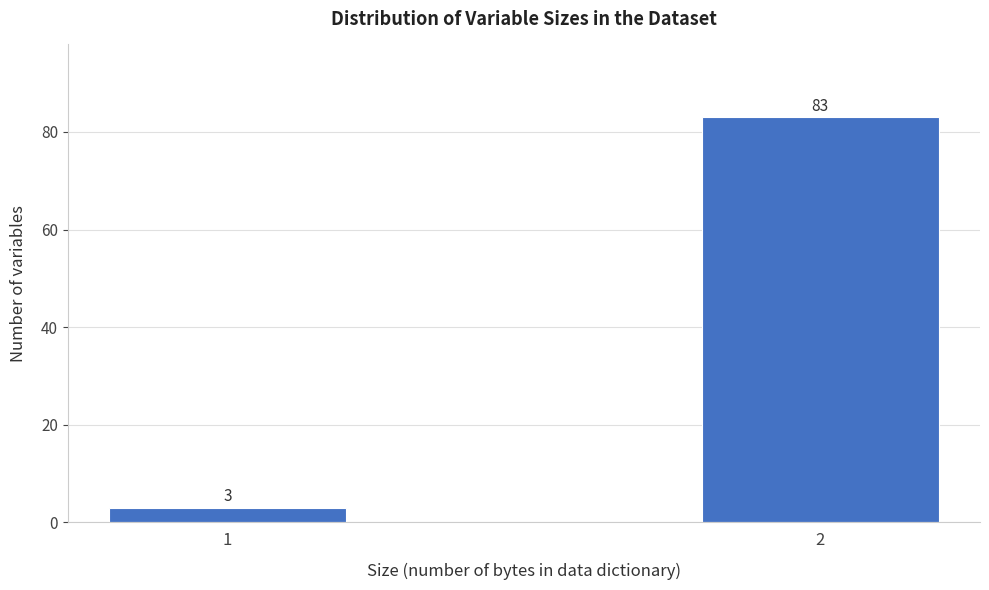

Reading right to left, what are all the values shown in this chart?

2=83	1=3